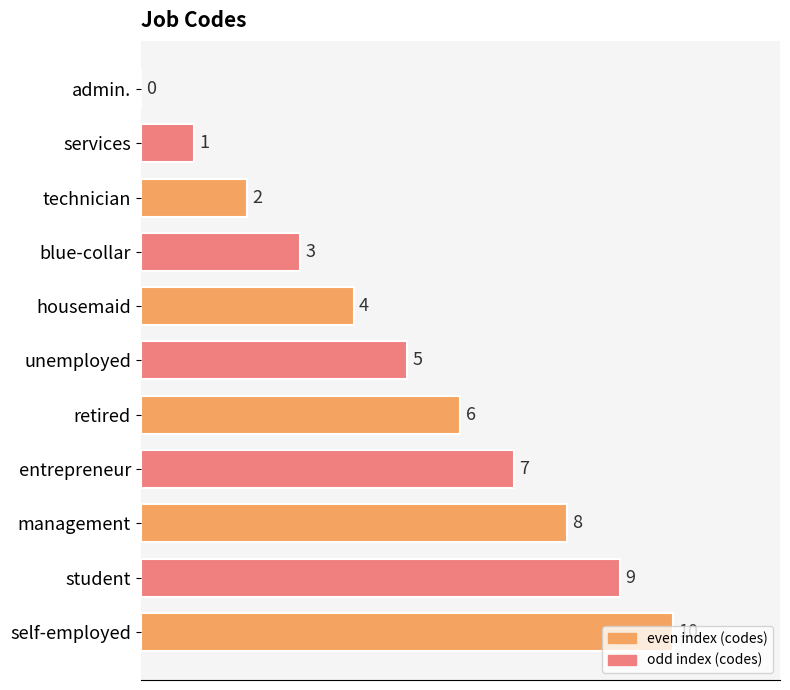

How many values are between 2 and 8?

7